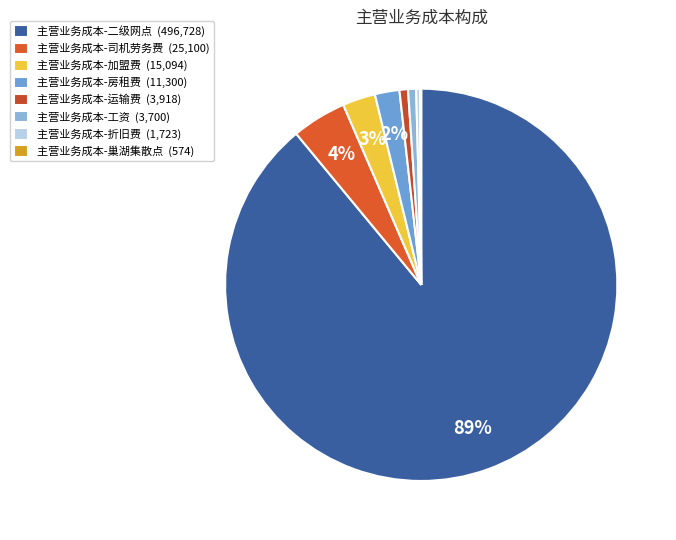

To the nearest percent, what is the average slice percentage?

12%